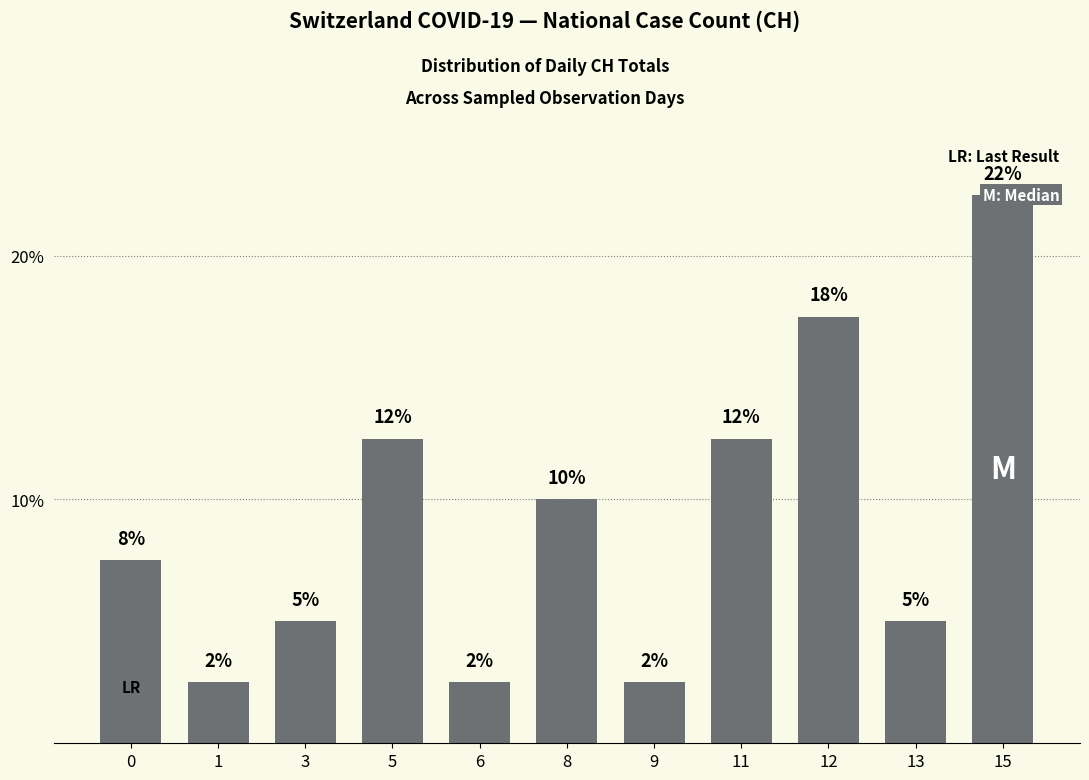

What is the value of the 2nd bar from the left?

2.5